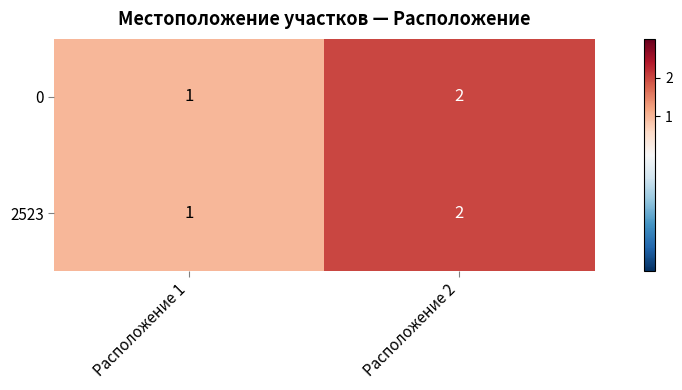

What is the total value across all series at Расположение 2?

4